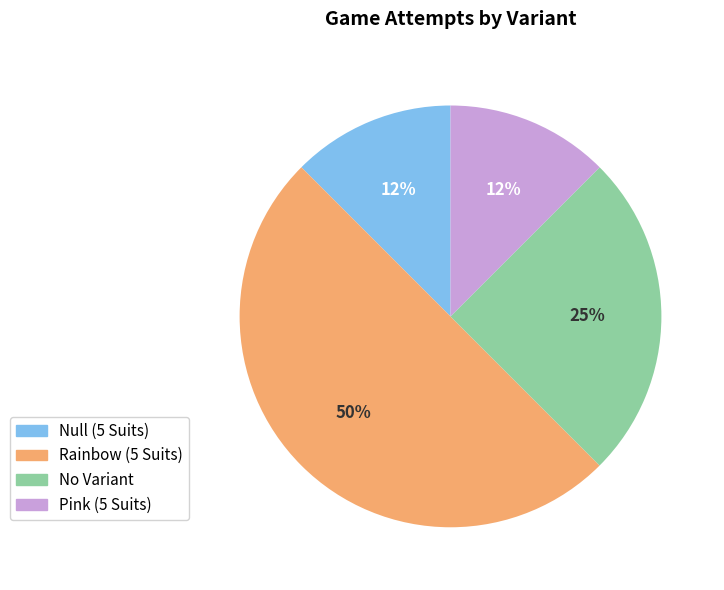

Count the number of slices in the pie.

4